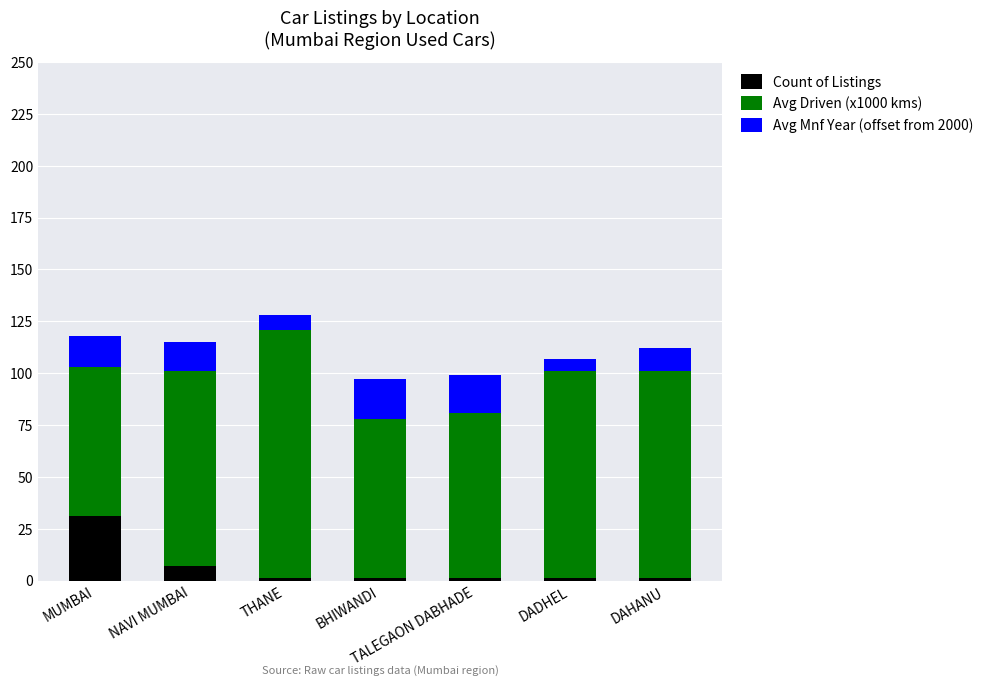

How many bars are there in total?

7